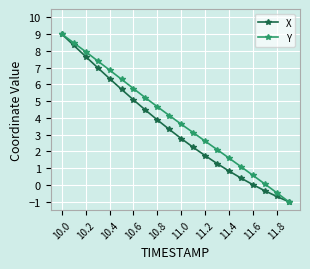

What is the maximum value for X?

9.0